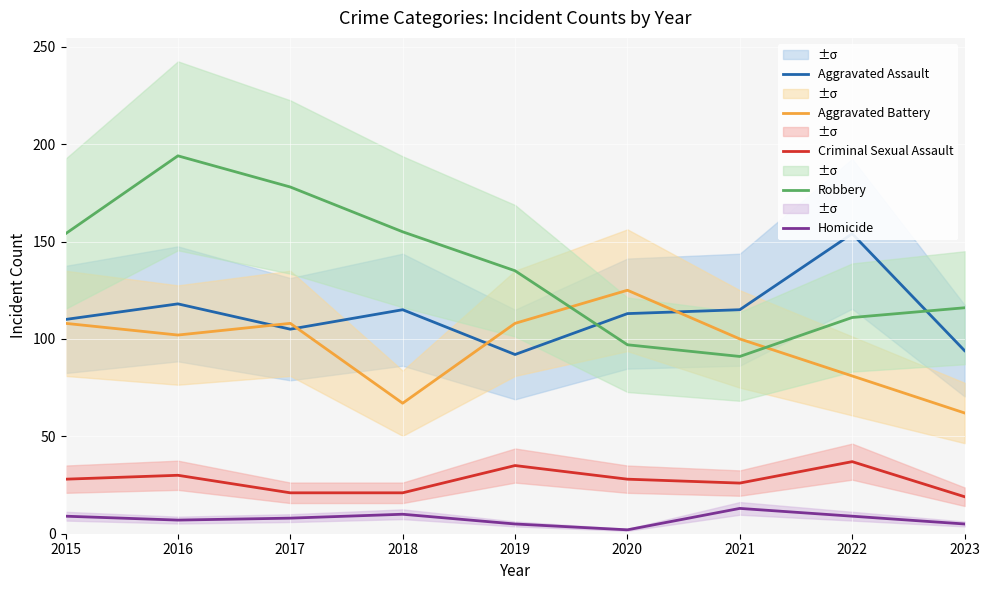

True or false: Aggravated Assault and Robbery cross at least once.

True